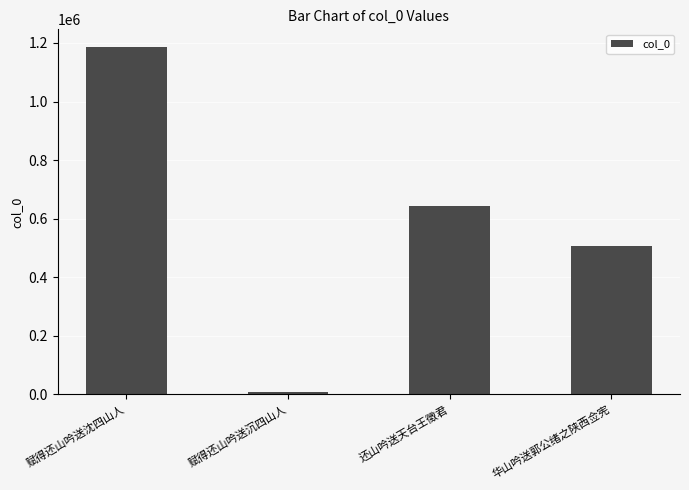

Which category has the highest value across all series?

赋得还山吟送沈四山人